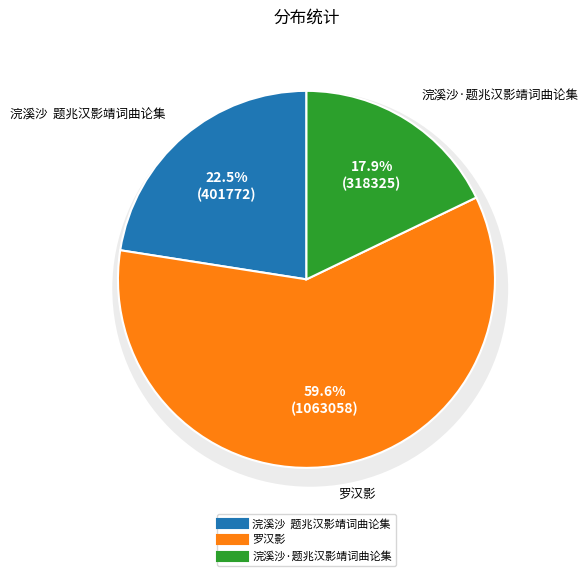

Which category has the smallest portion of the pie?

浣溪沙·题兆汉影靖词曲论集